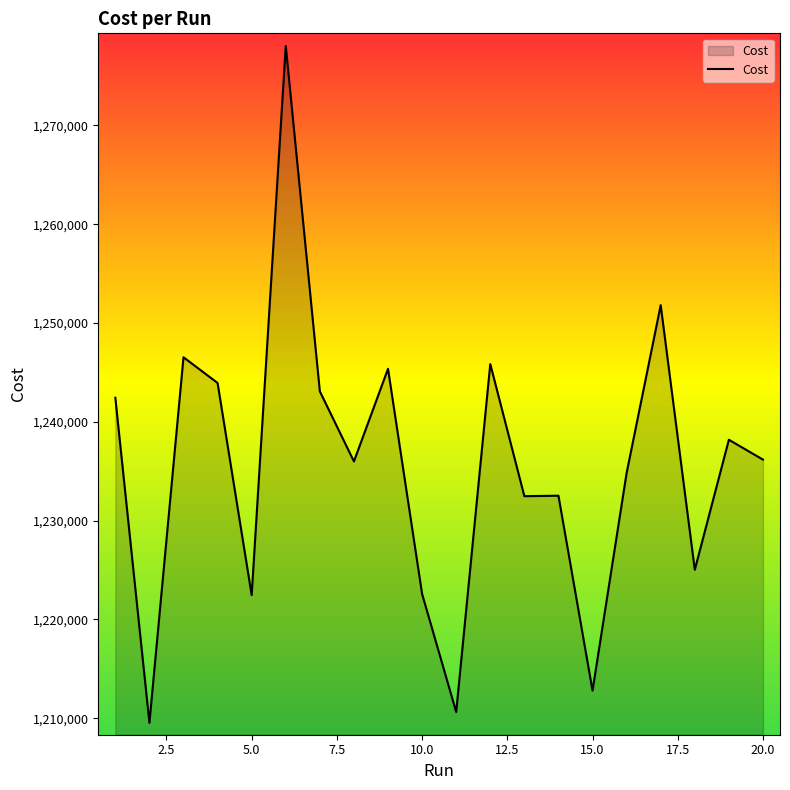

What is the sum of all values?

24710282.0